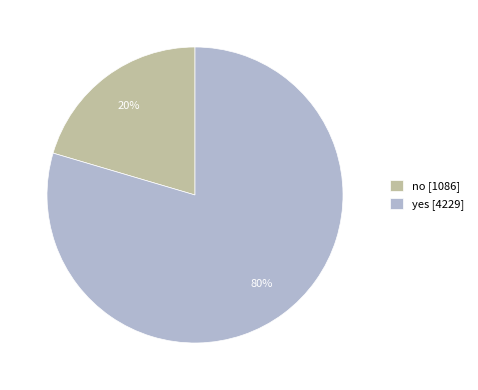

To the nearest percent, what is the combined percentage of no and yes?

100%